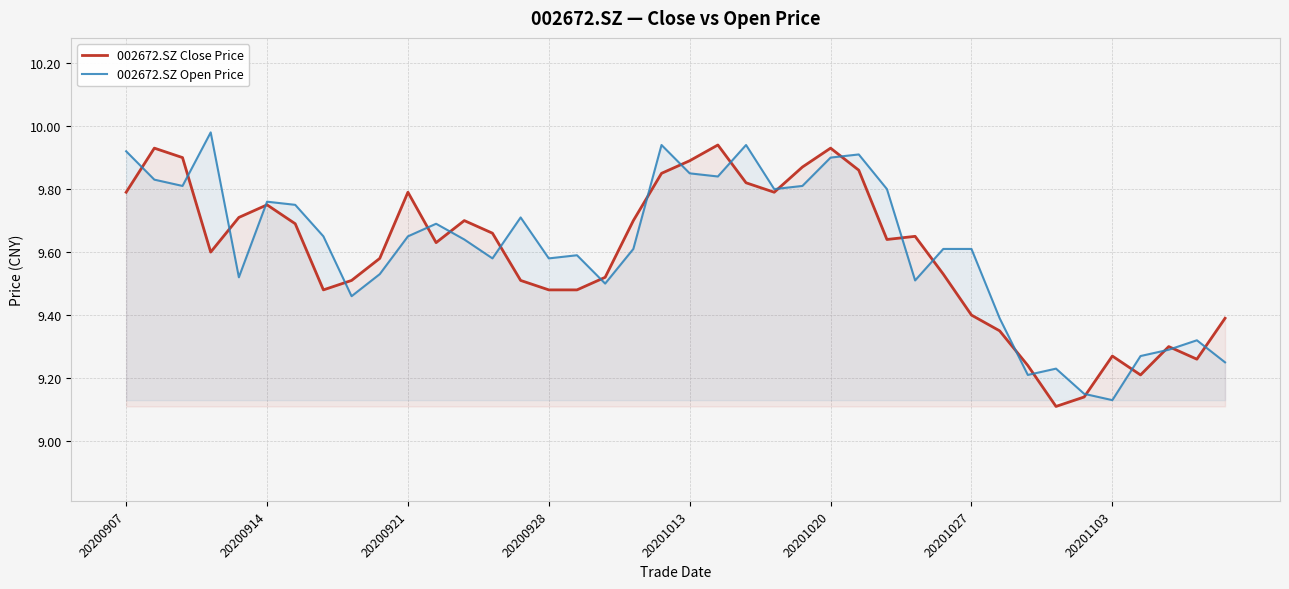

The 002672.SZ Open Price series shows 16.4 at 20200928. True or false?

False